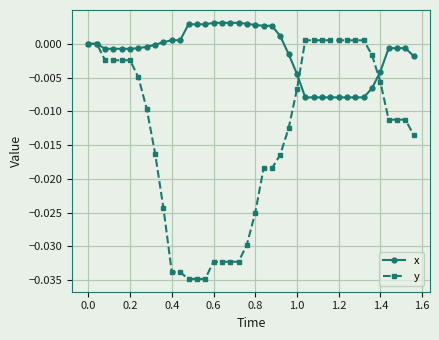

Which series has the largest total across all categories?

x